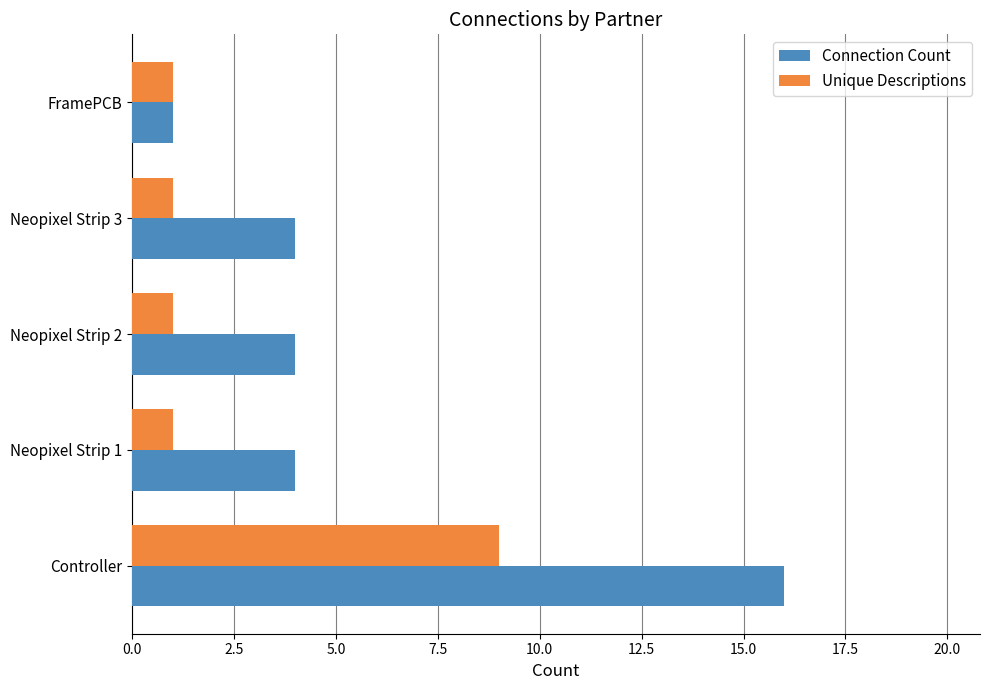

Rank the series by their average value, from lowest to highest.

Unique Descriptions, Connection Count